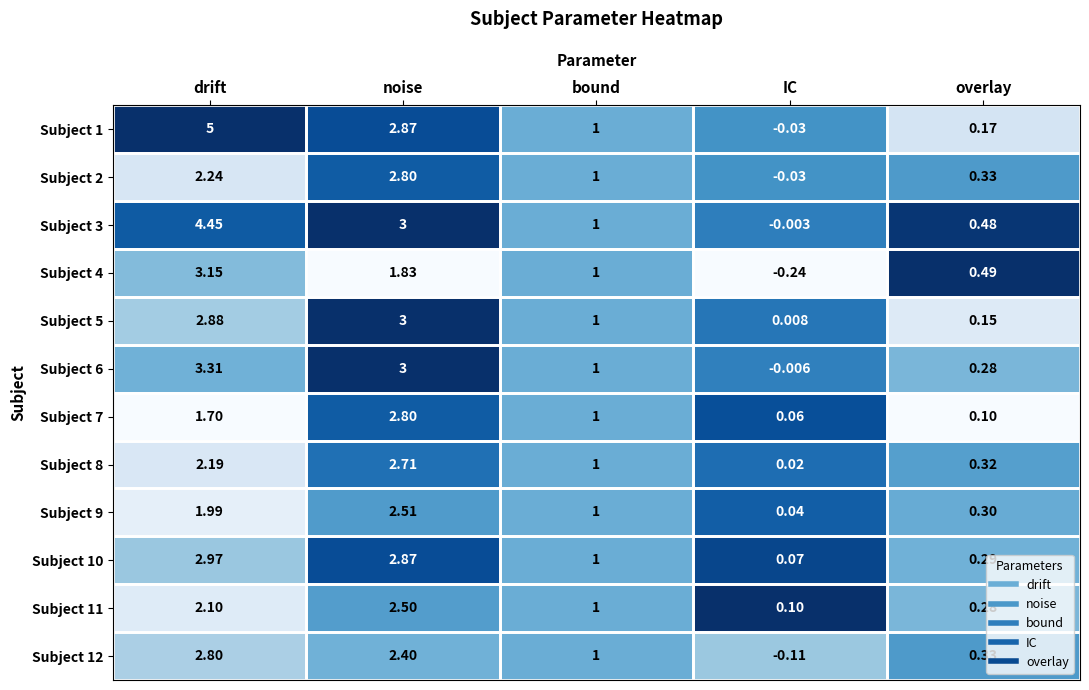

Which series has the largest total across all categories?

Subject 1